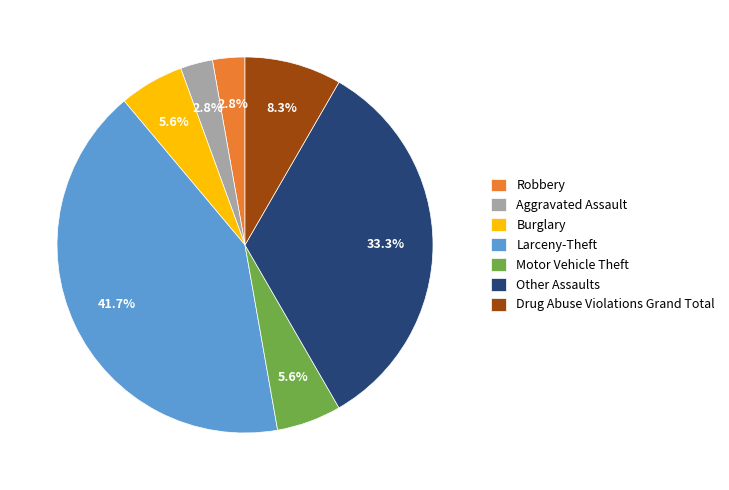

The Aggravated Assault slice represents 3% of the pie. True or false?

True